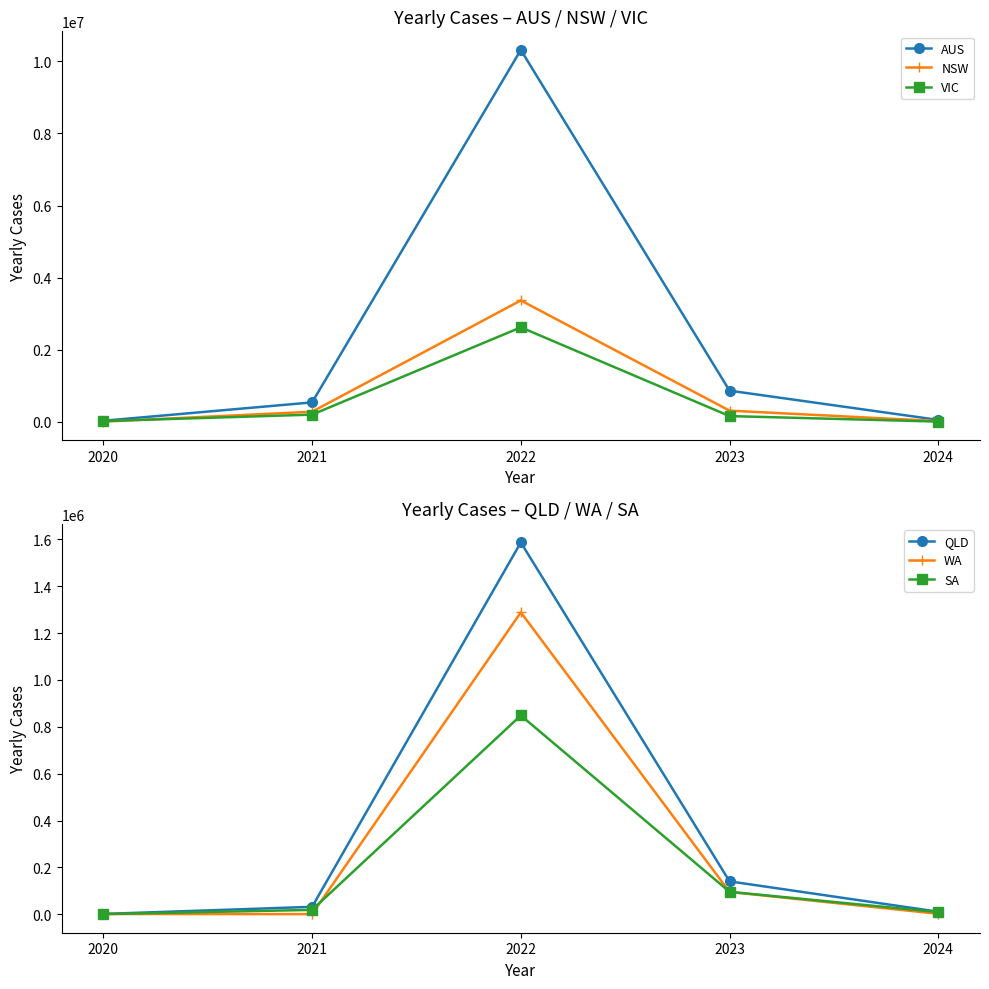

What is the sum of the AUS values at 2021 and 2020?

568084